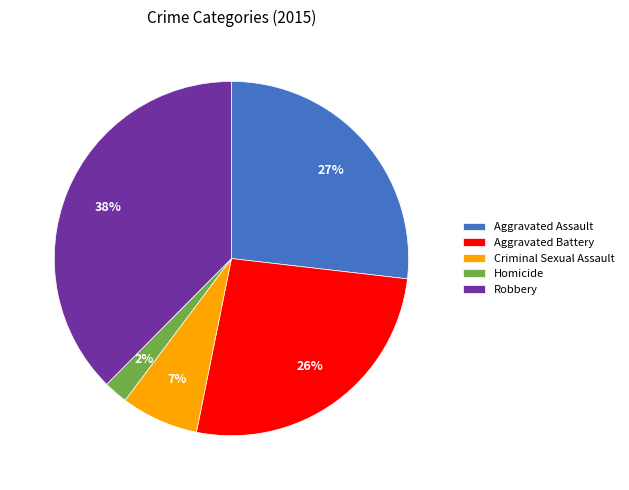

To the nearest percent, what is the average slice percentage?

20%